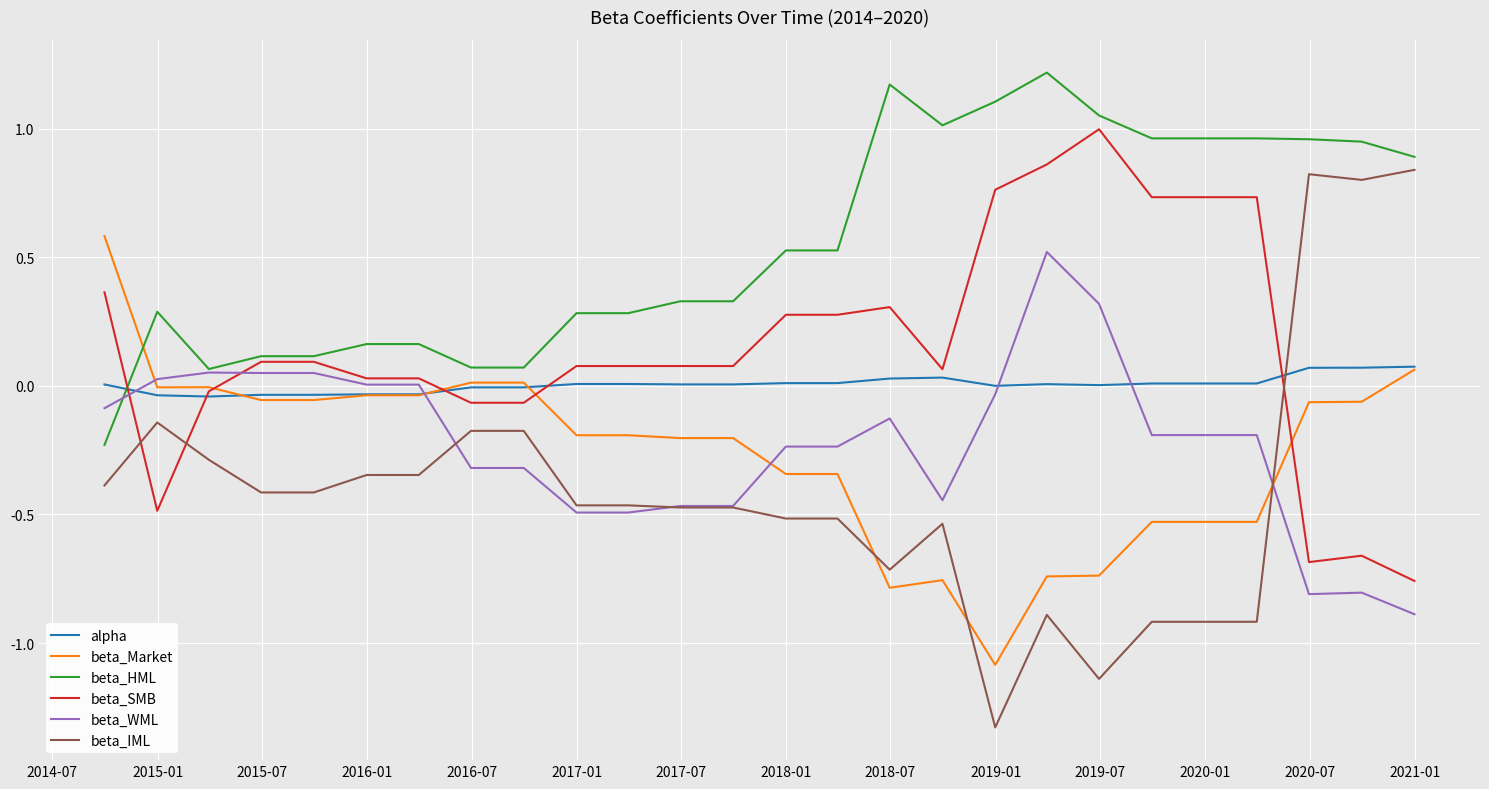

Which series has the largest range (max minus min)?

beta_IML